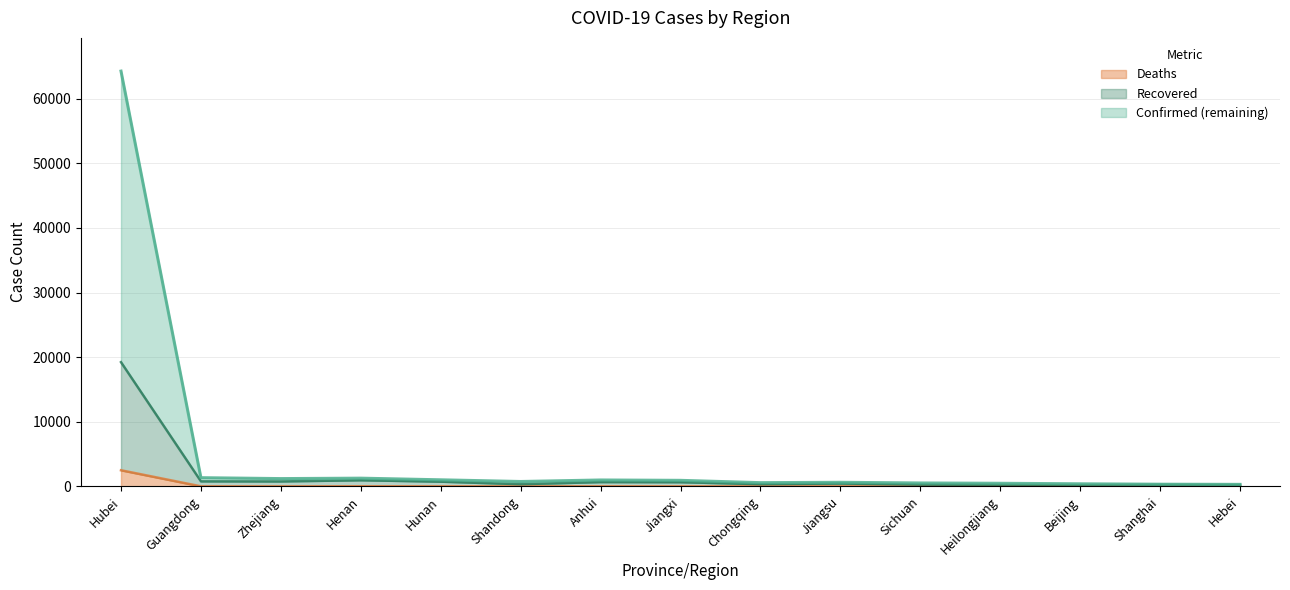

True or false: Confirmed and Deaths cross at least once.

False